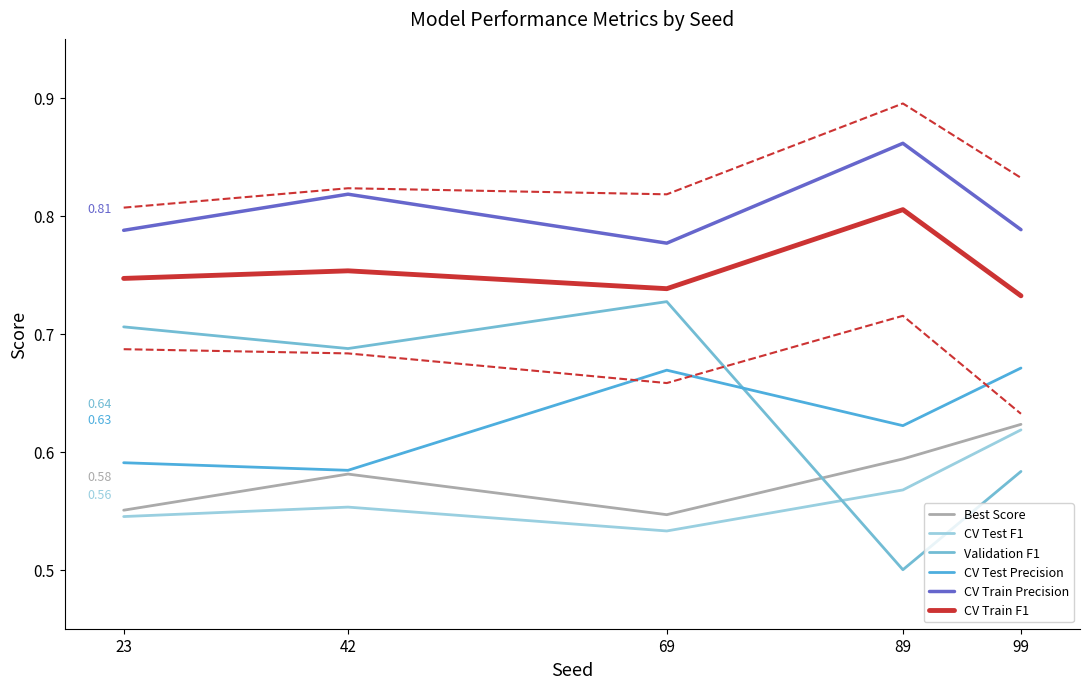

How many Best Score values are between 0 and 1?

5